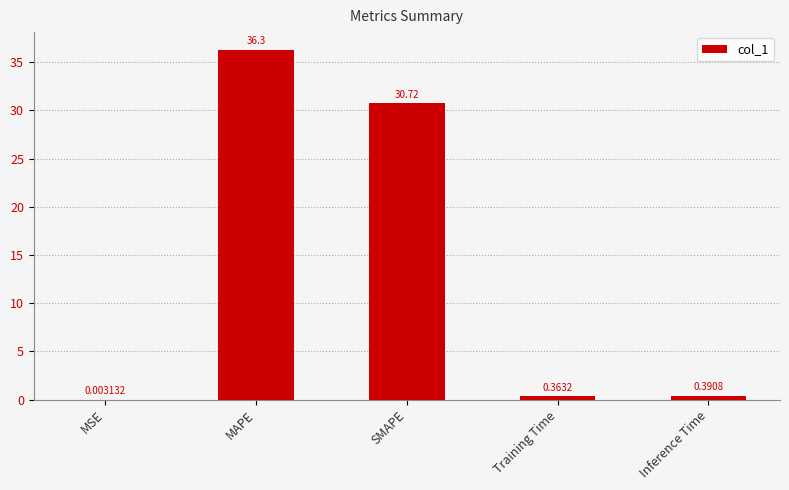

What is the sum of all values?

67.8